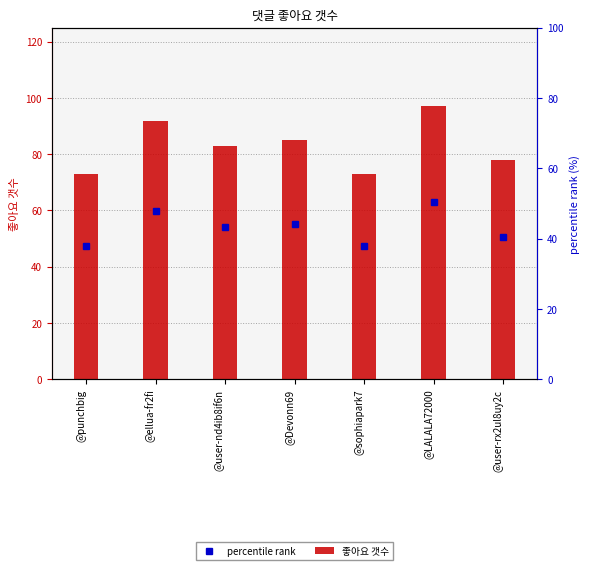

Reading left to right, list all the values displayed in this chart.

@punchbig=73	@ellua-fr2fi=92	@user-nd4ib8if6n=83	@Devonn69=85	@sophiapark7=73	@LALALA72000=97	@user-rx2ul8uy2c=78